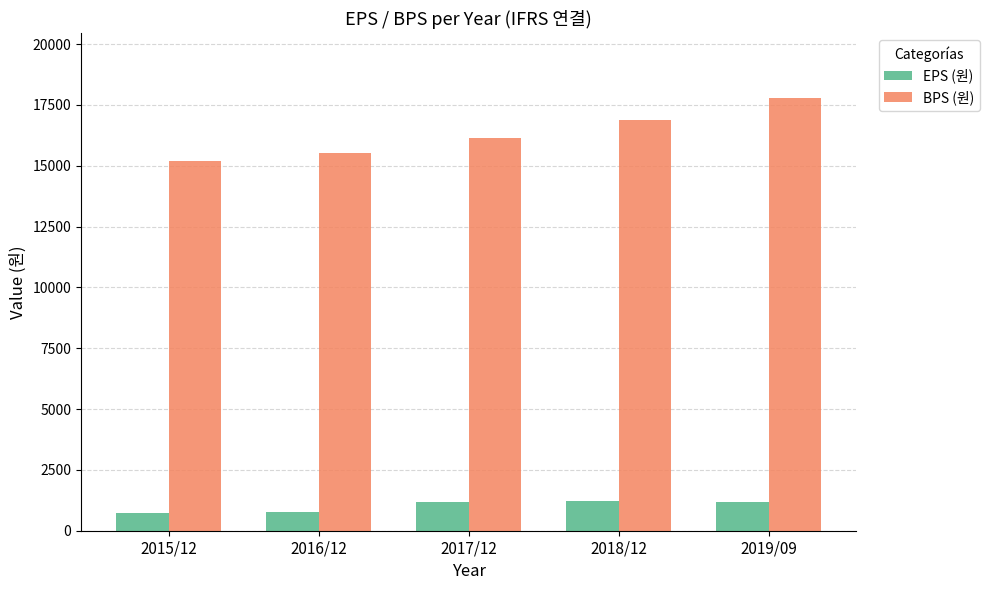

True or false: BPS (원) has a value of 3512 at 2017/12.

False